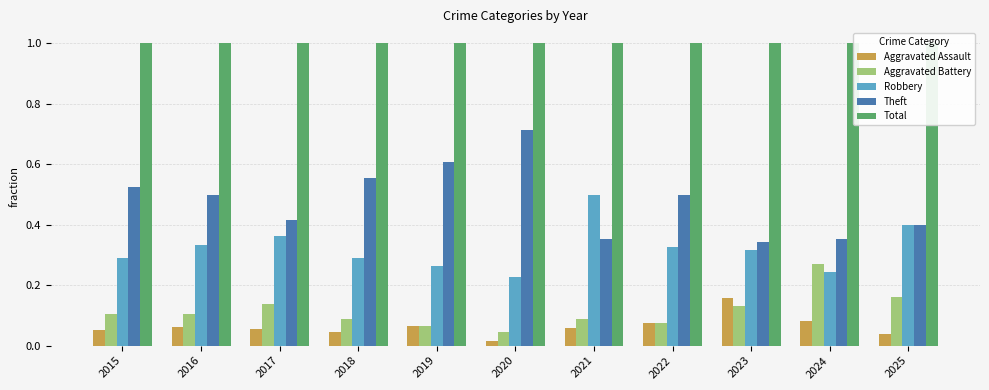

Is the value of Total at 2018 greater than the value of Robbery at 2016?

Yes